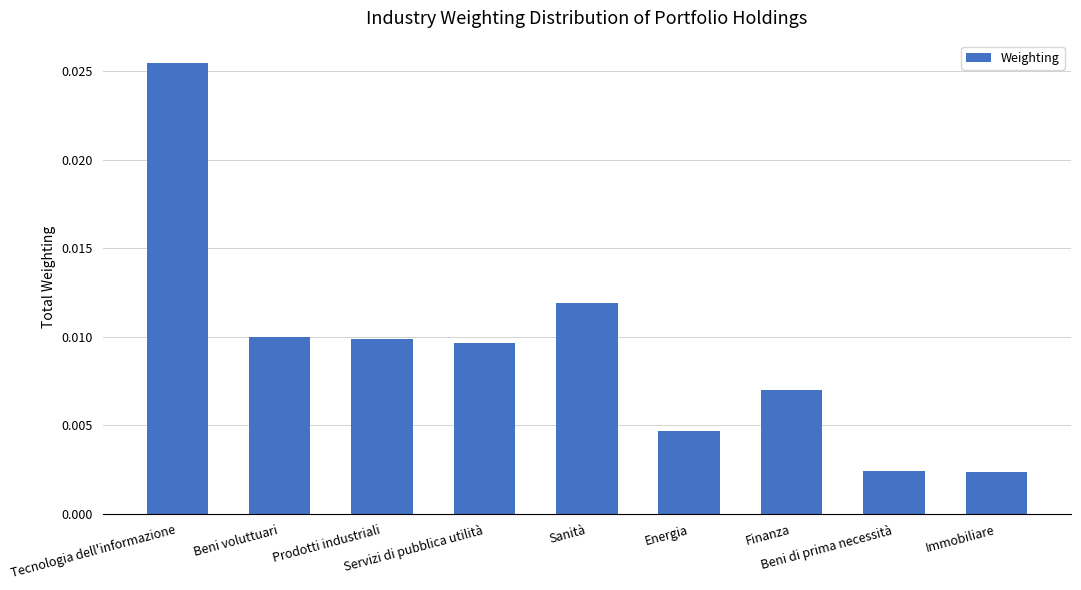

What is the label of the 2nd bar from the left?

Beni voluttuari